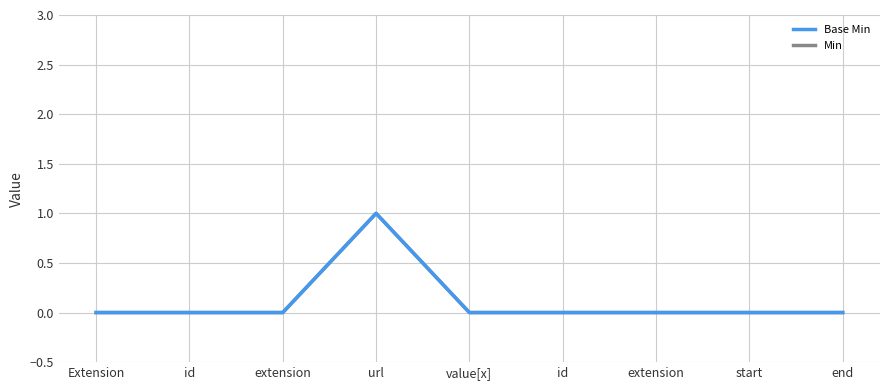

Reading left to right, what are all the values shown in this chart?

Base Min: 0	0	0	1	0	0	0	0	0
Min: 0	0	0	1	0	0	0	0	0